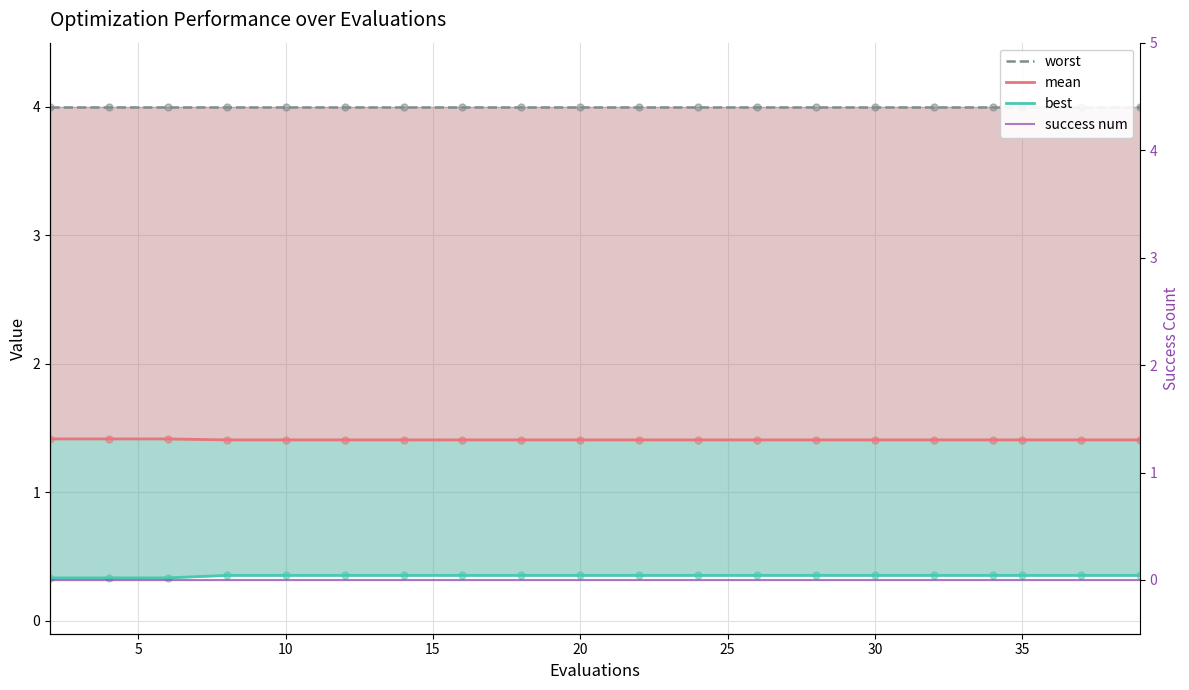

Which series has the largest total across all categories?

worst